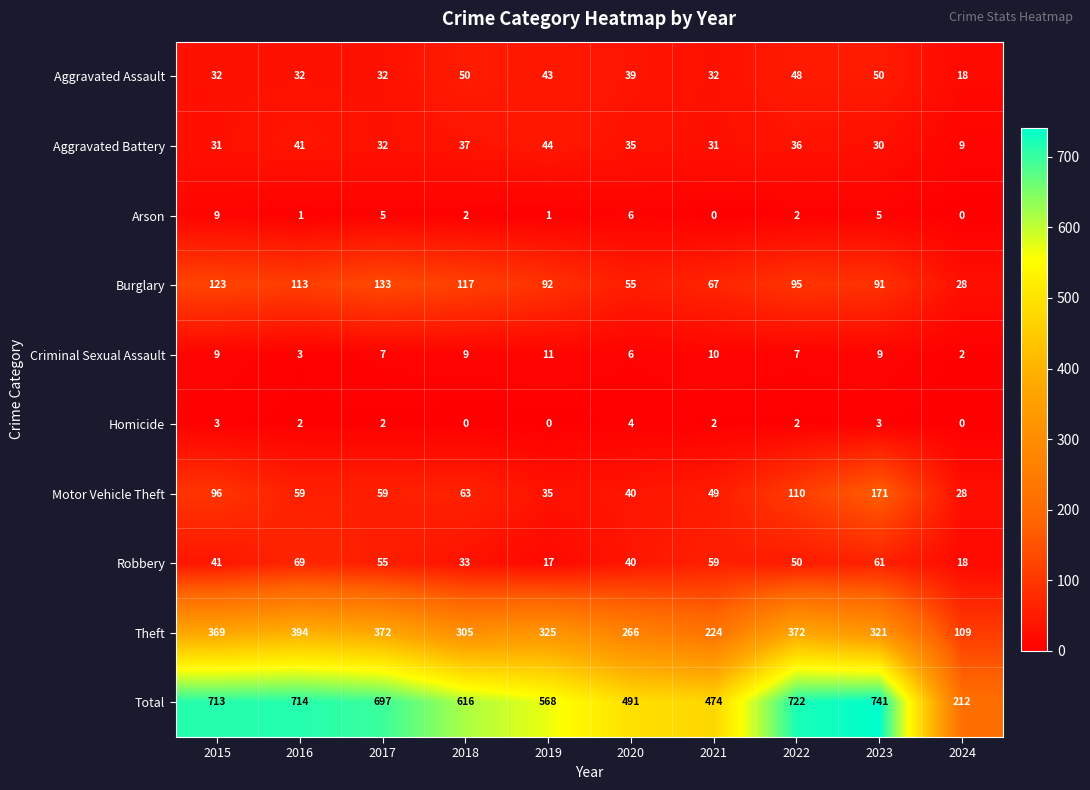

At which category is the sum across all series the highest?

2023